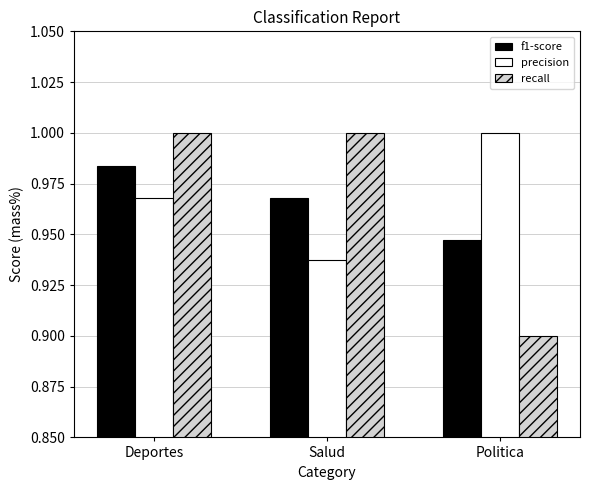

Rank the series at Salud from lowest to highest value.

precision, f1-score, recall